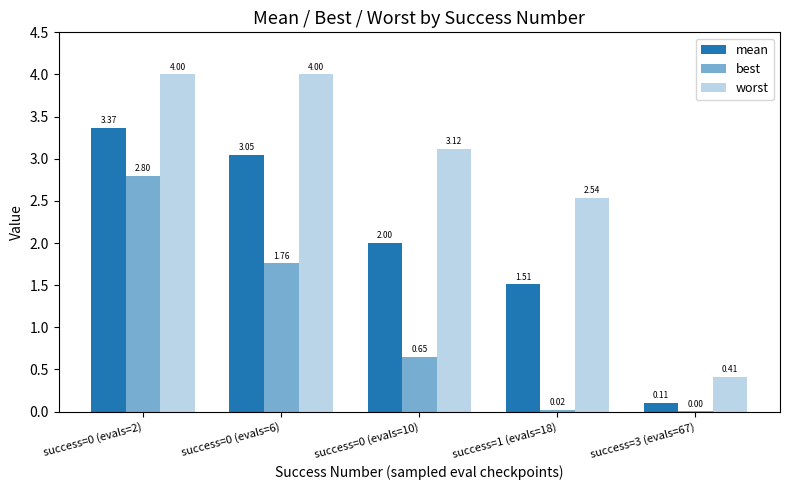

List the series in order of their overall mean, highest first.

worst, mean, best